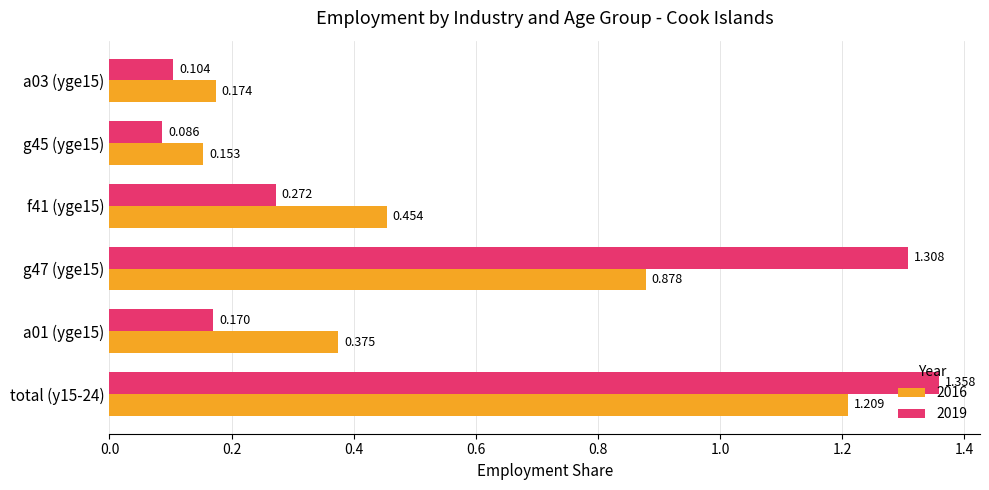

List the series in order of their overall mean, highest first.

2019, 2016